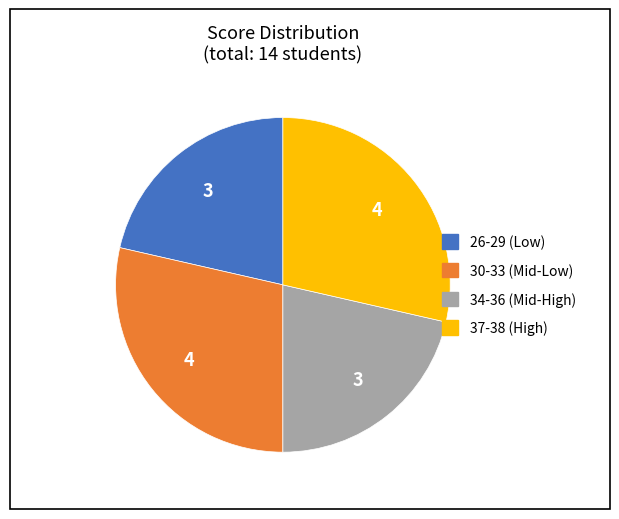

Is it true that 37-38 (High) is 29% of the pie?

True